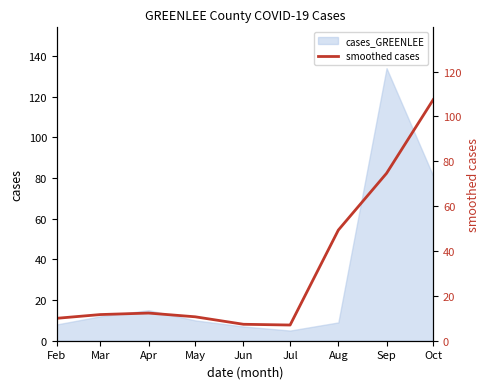

Count the number of values greater than 11.

5